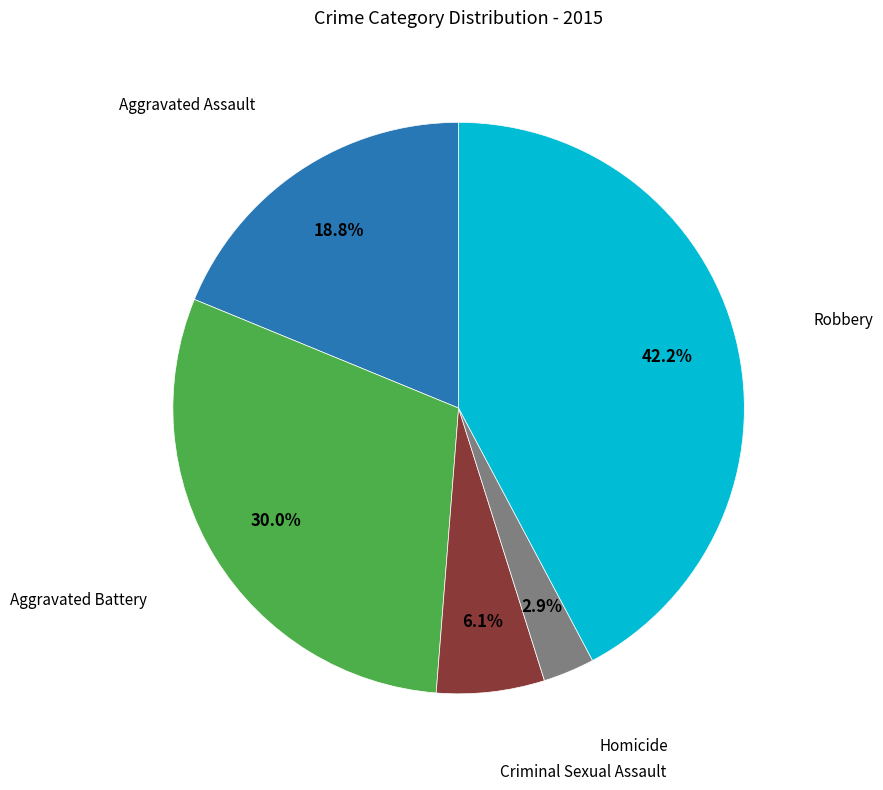

Is there a majority slice in this chart?

No